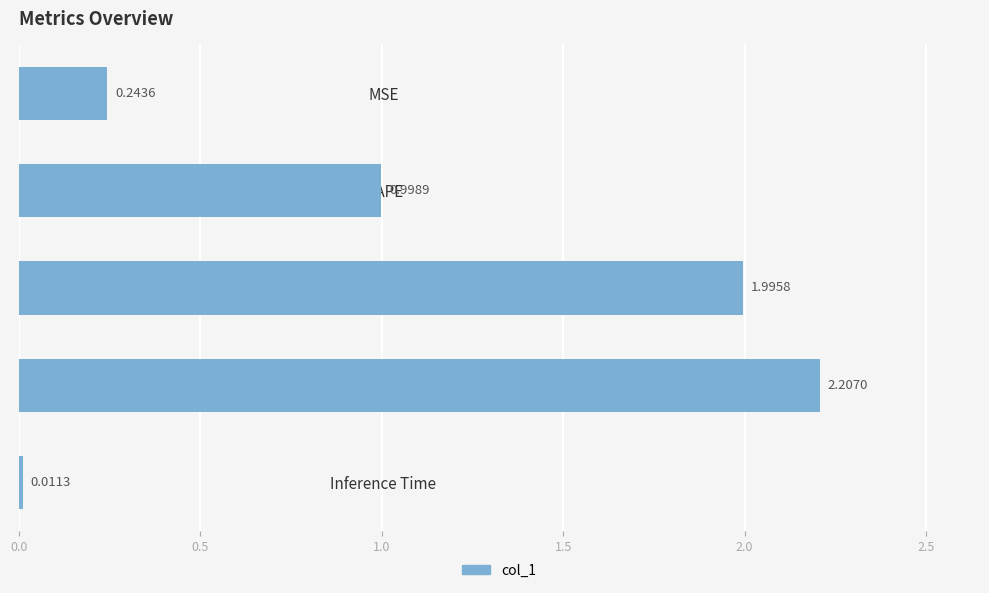

Rank the categories by value from highest to lowest.

Training Time, SMAPE, MAPE, MSE, Inference Time